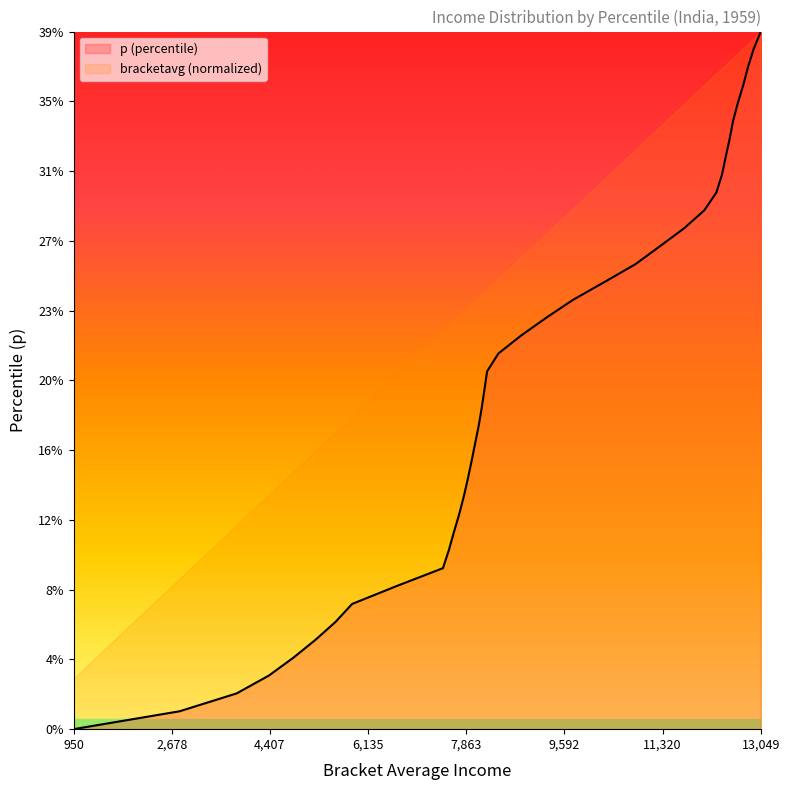

What is the approximate value at 0.28?

0.3